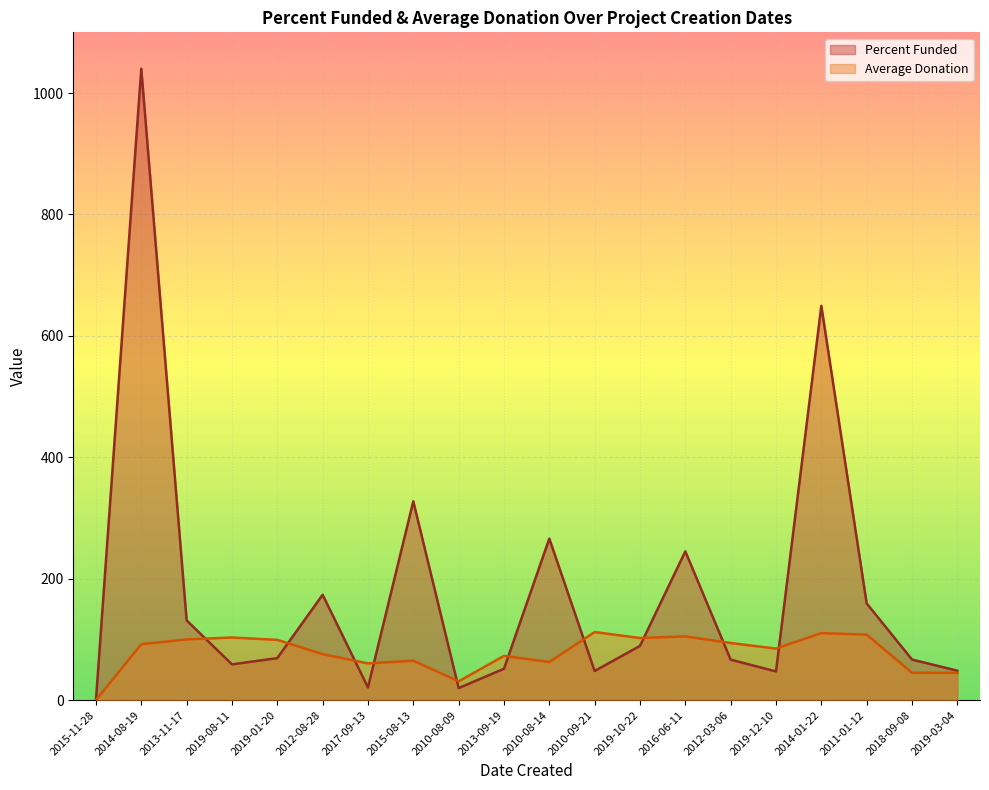

Does the chart display data point markers on the line(s)?

No